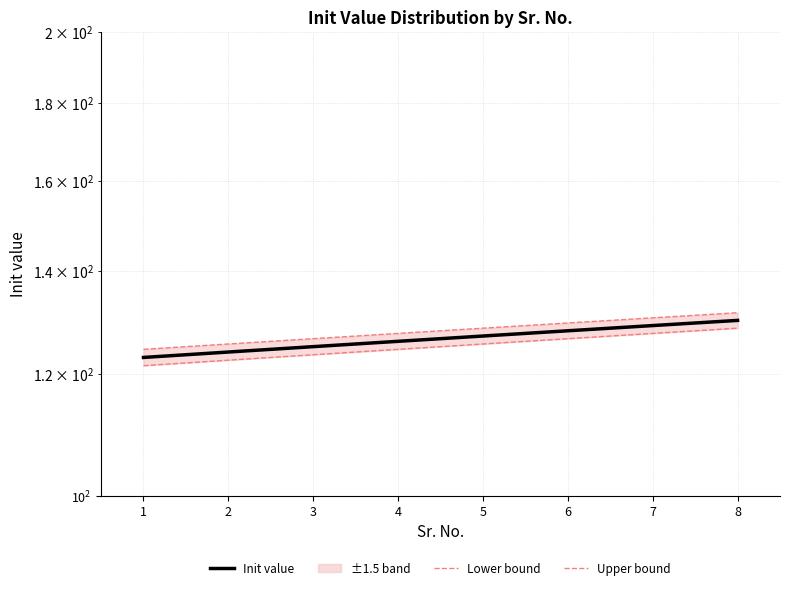

What is the sum of the Init value values at 1 and 6?

251.0